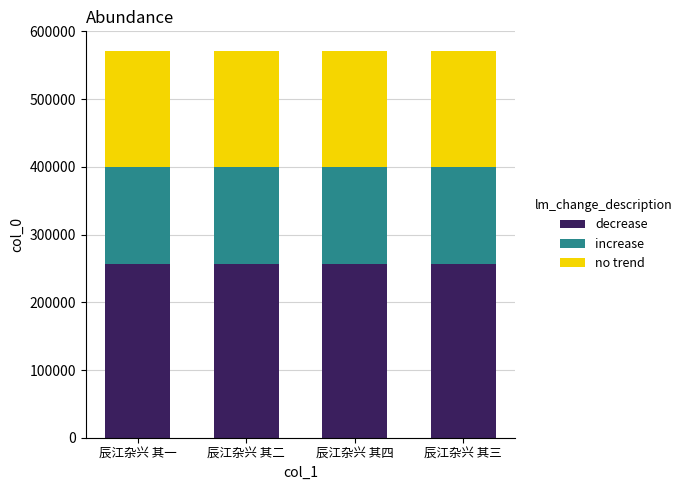

Is it true that decrease equals 411609 at 辰江杂兴 其四?

False